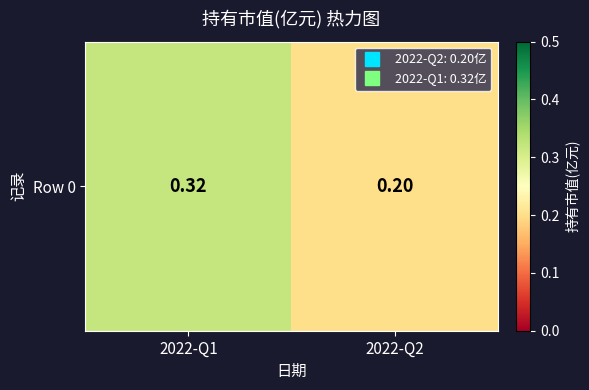

List the labels in order of value, smallest first.

2022-Q2, 2022-Q1